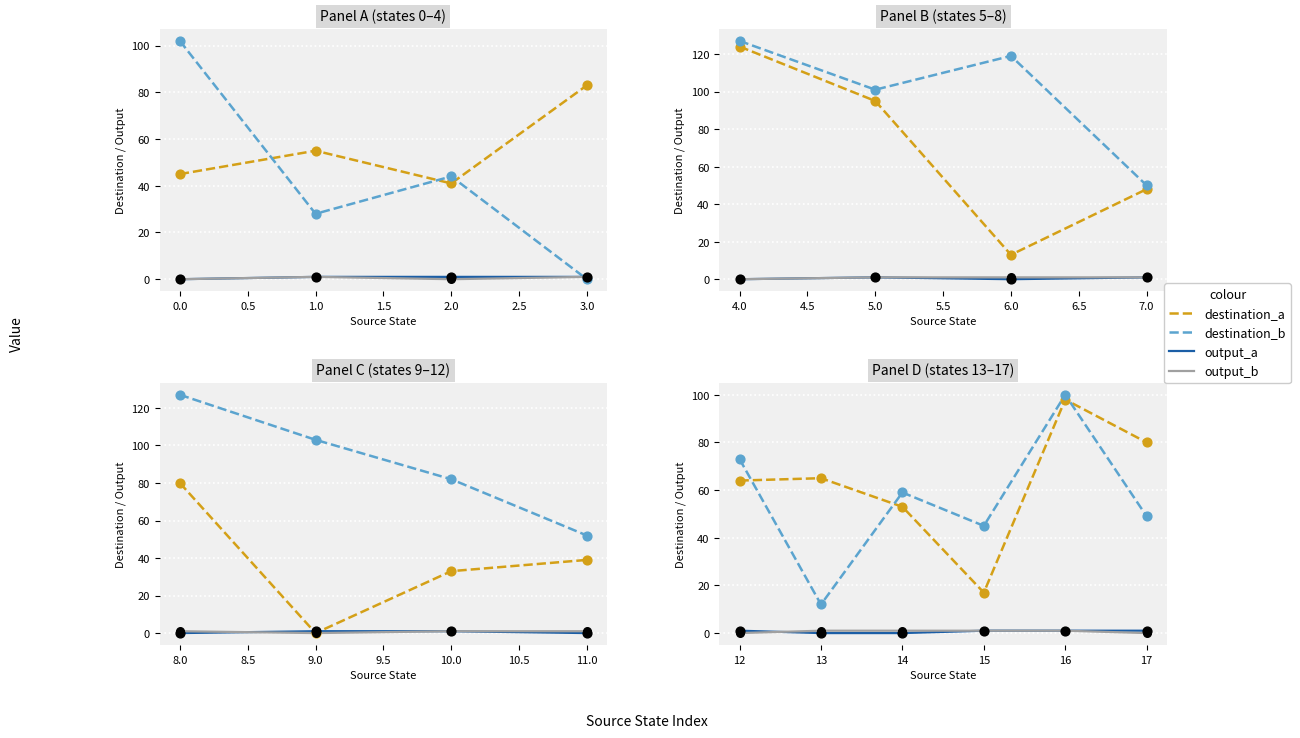

Which series has the largest total across all categories?

destination_a